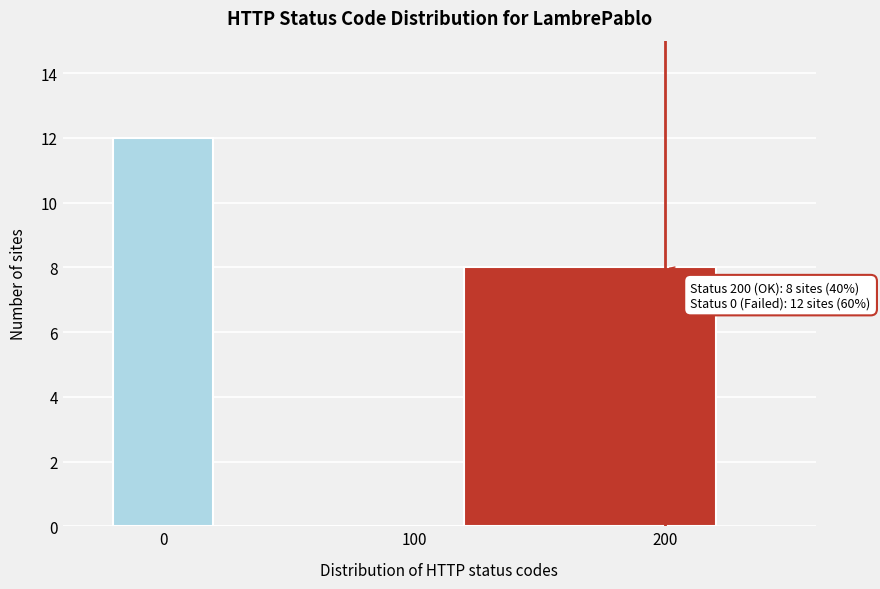

Over which range of the x-axis is the bar tallest?

-20 to 20